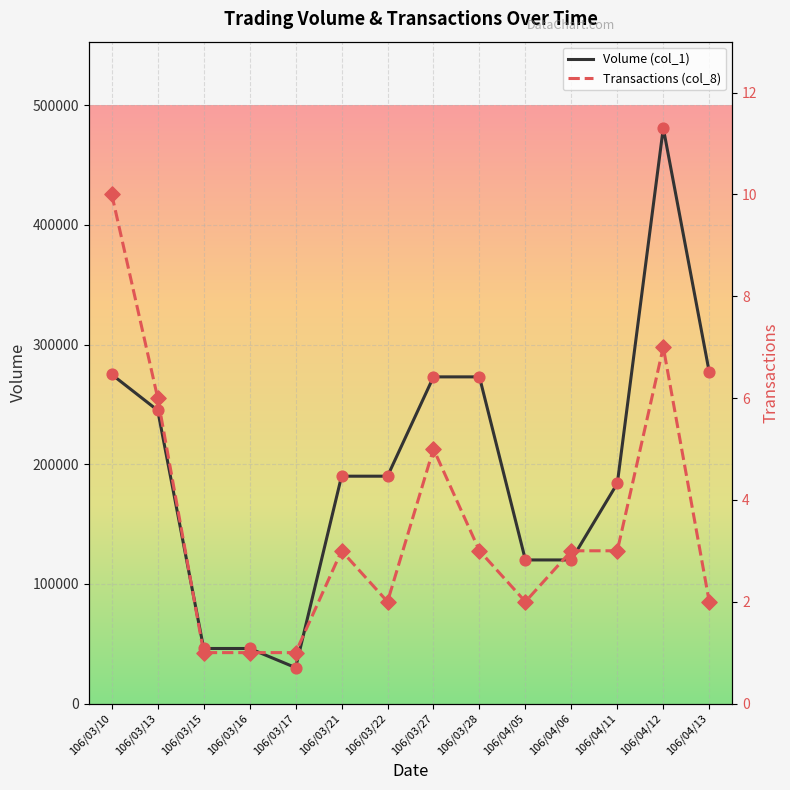

Which series contains the lowest Y value?

Transactions (col_8)